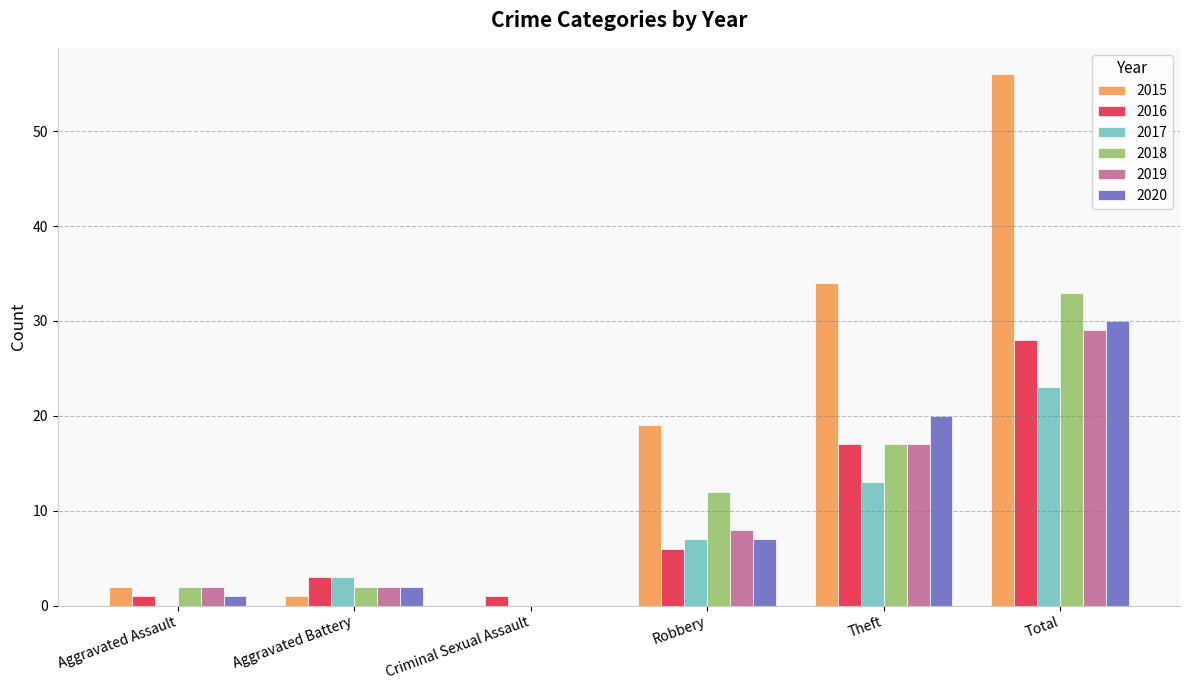

Between Theft and Total, which series saw the biggest shift?

2015